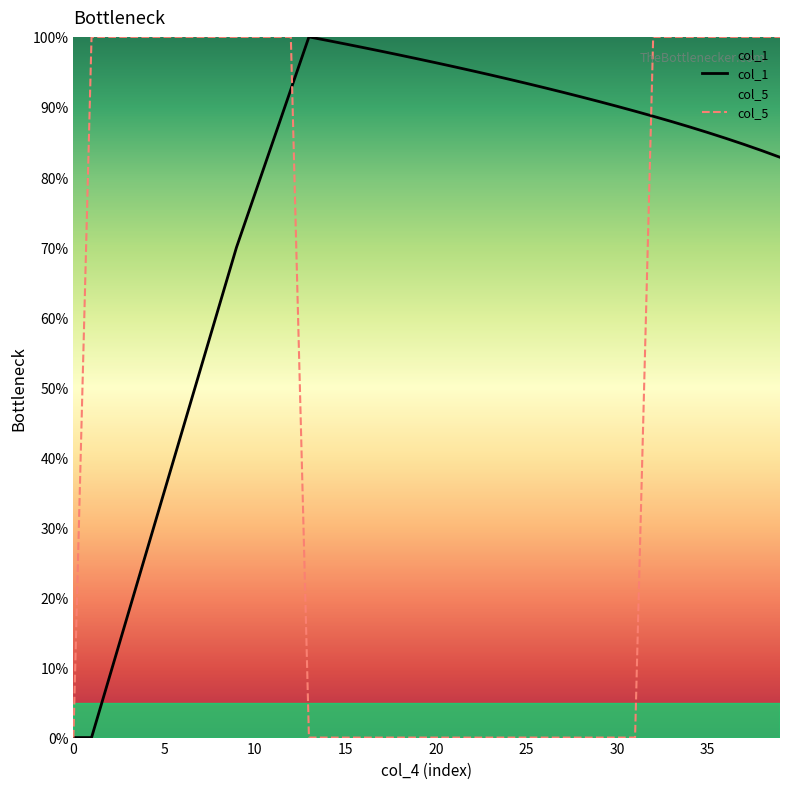

At 25, list the series in order from largest to smallest.

col_1, col_5